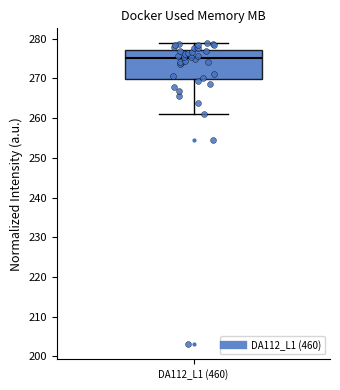

Transcribe this box plot: give where the median line is, the range the box spans, and where the two whiskers end, as read against the y-axis. The values are not printed on the chart, so give them approximately, as read against the axis.

median 275, box 270 to 277, whiskers 261 to 279